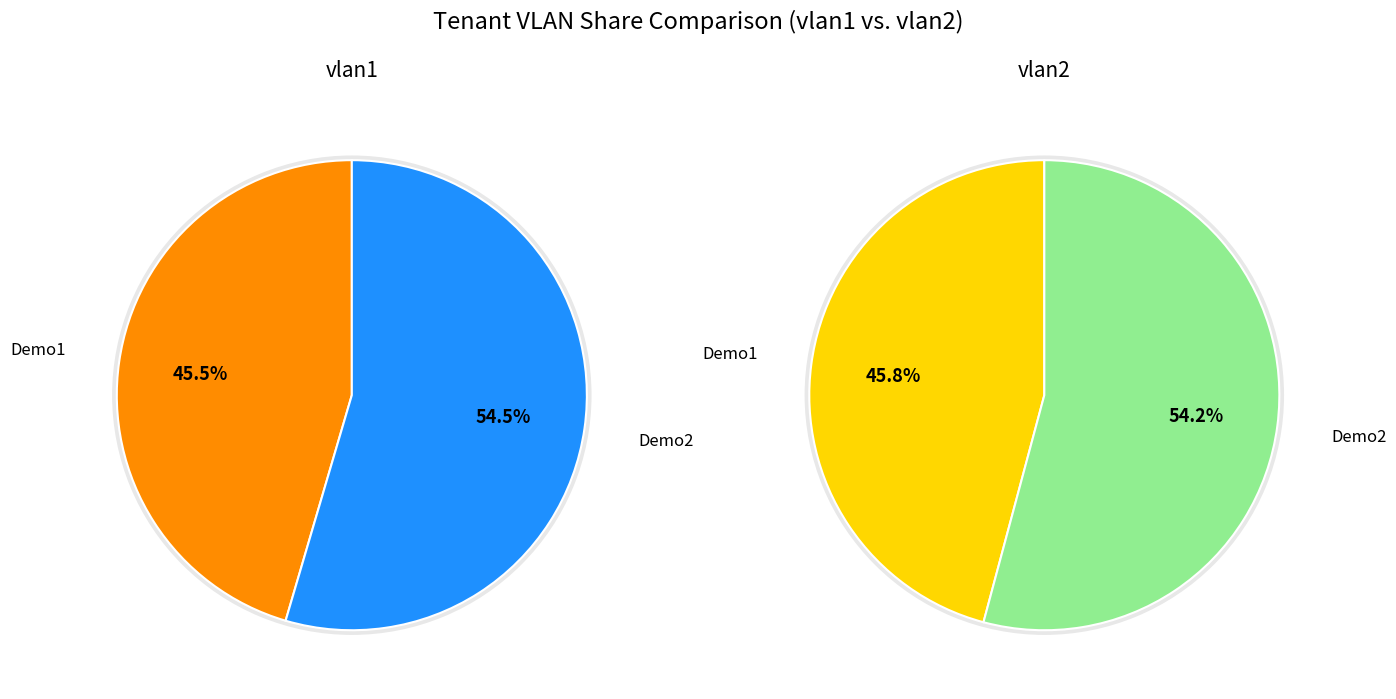

To the nearest percent, what is the difference between the Demo1 and Demo2 slice percentages?

9%